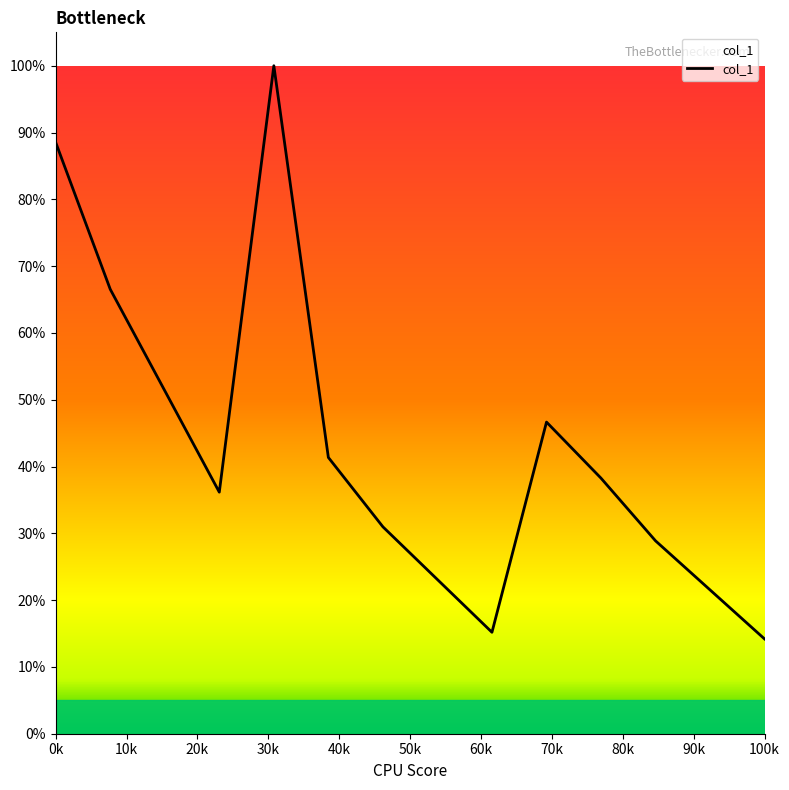

At which label is the value closest to 0?

100k